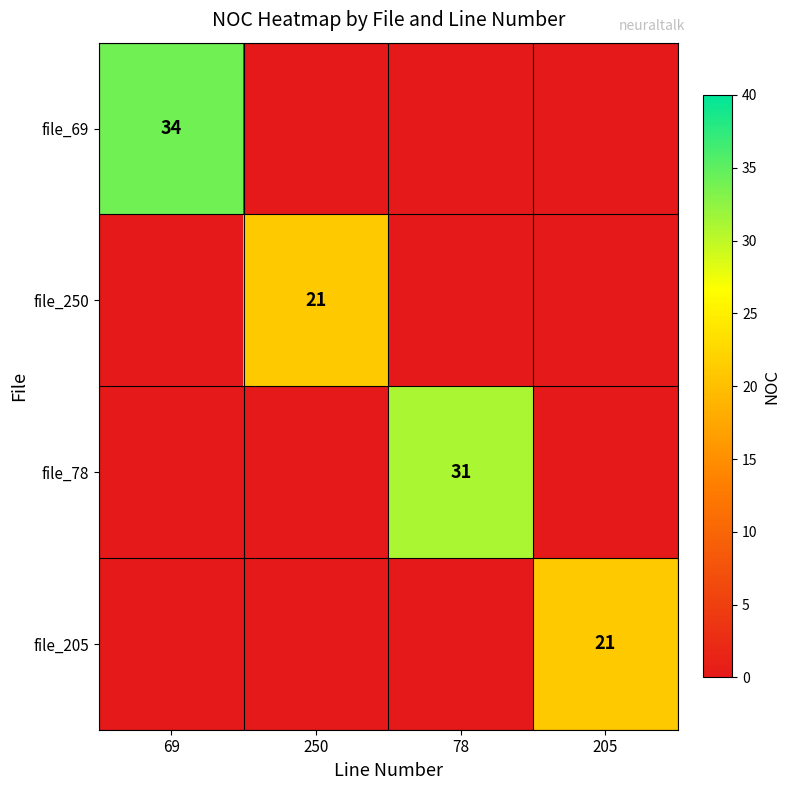

What is the maximum value shown in the chart?

34